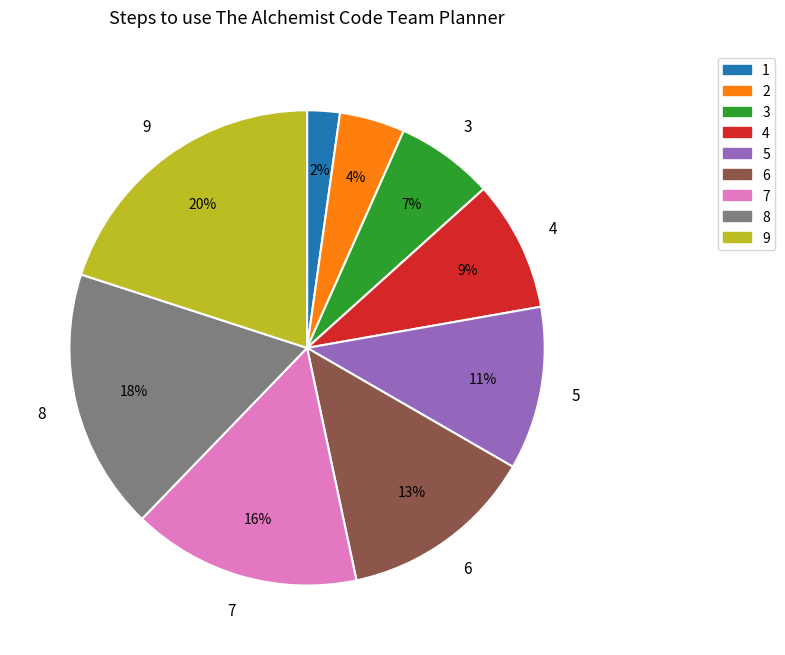

To the nearest percent, what portion does 4 represent?

9%